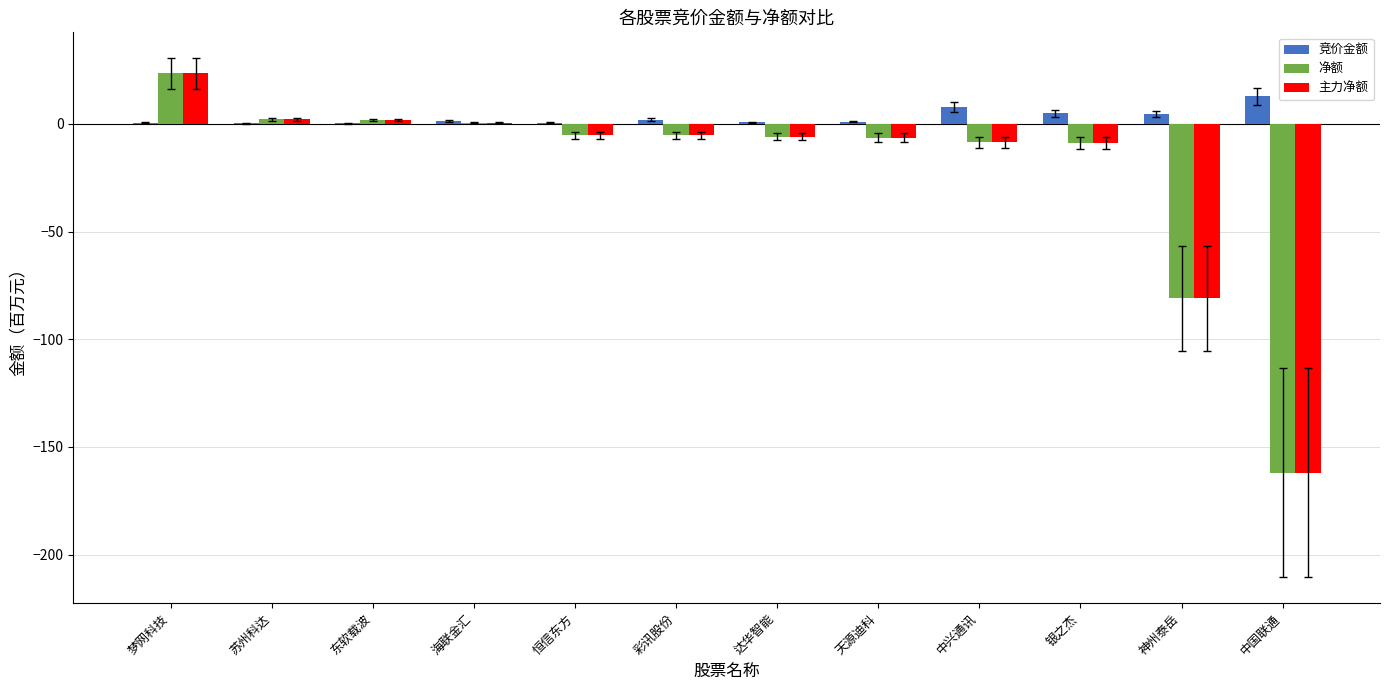

What is the maximum value shown in the chart?

23.4